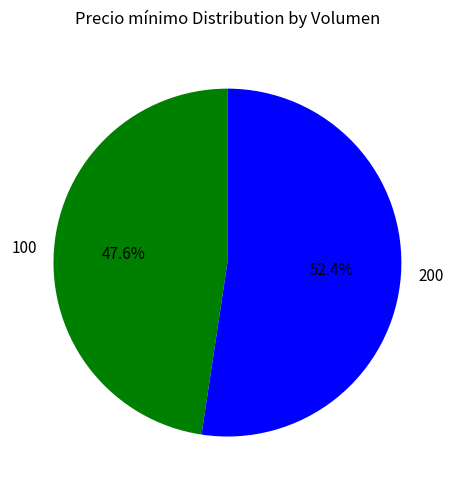

Combined, do 100 and 200 account for over 50%?

Yes